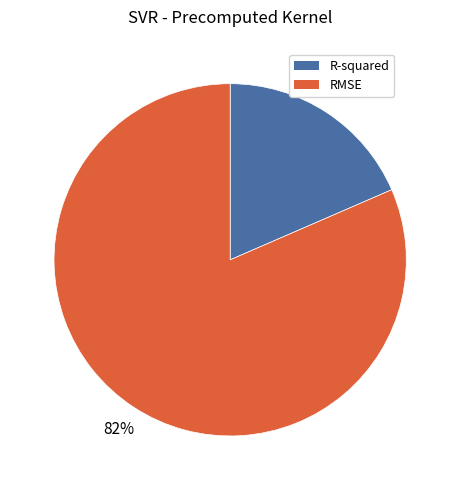

The R-squared slice represents 18% of the pie. True or false?

True